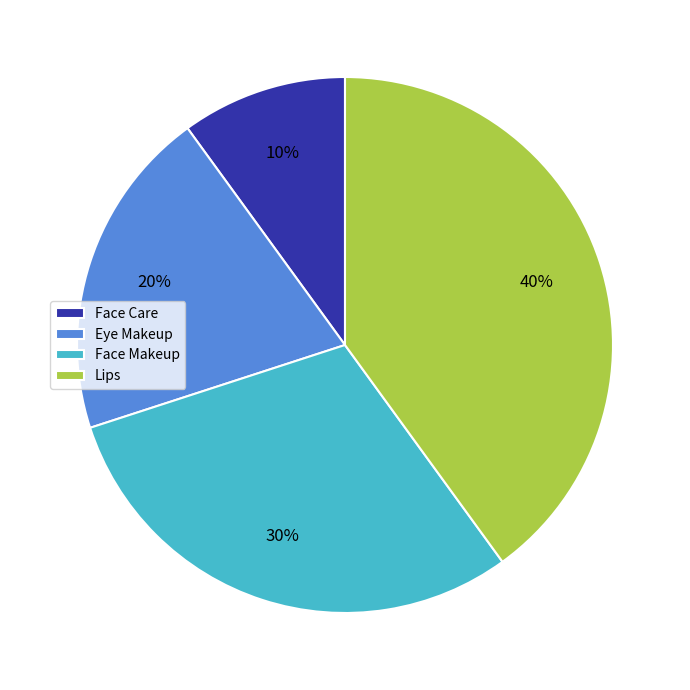

Does Eye Makeup account for over 50% of the chart?

No